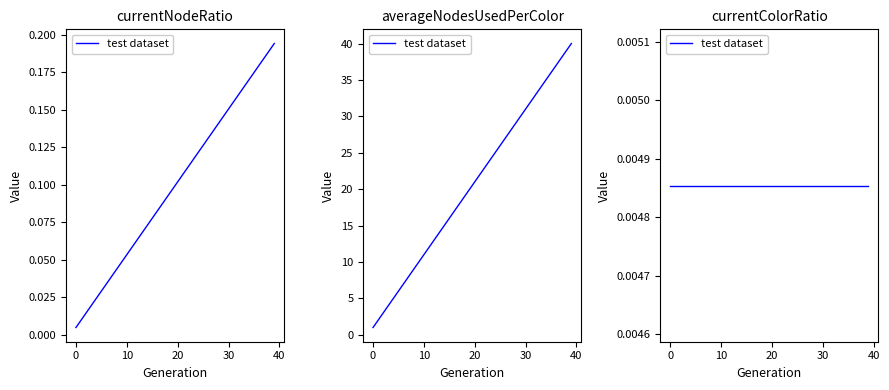

True or false: currentNodeRatio and averageNodesUsedPerColor cross at least once.

False